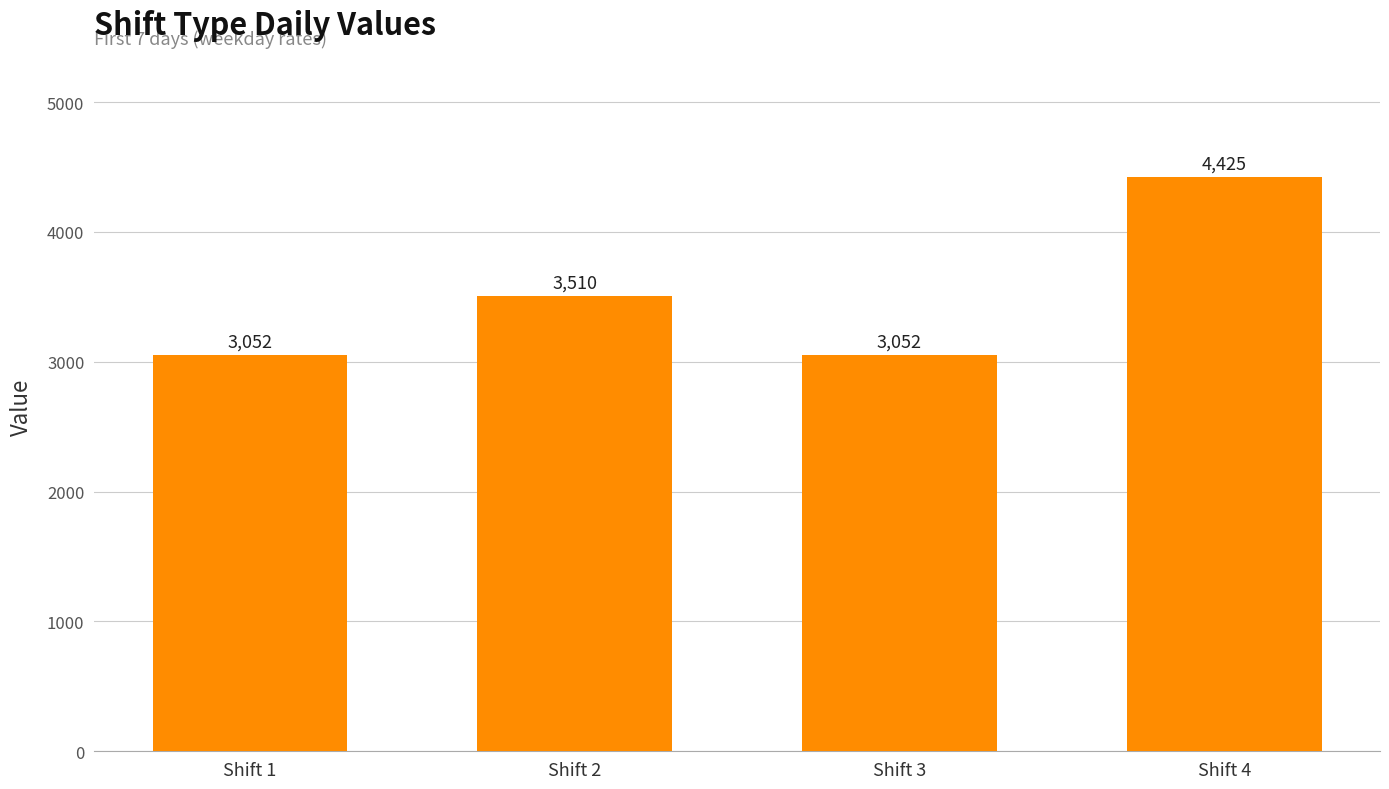

Is it true that the value at Shift 3 is 1090?

False